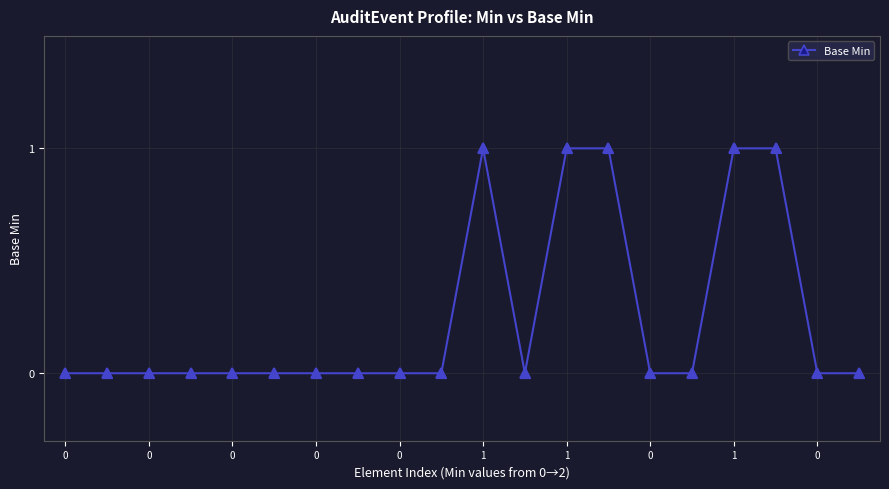

What is the sum of all values?

5